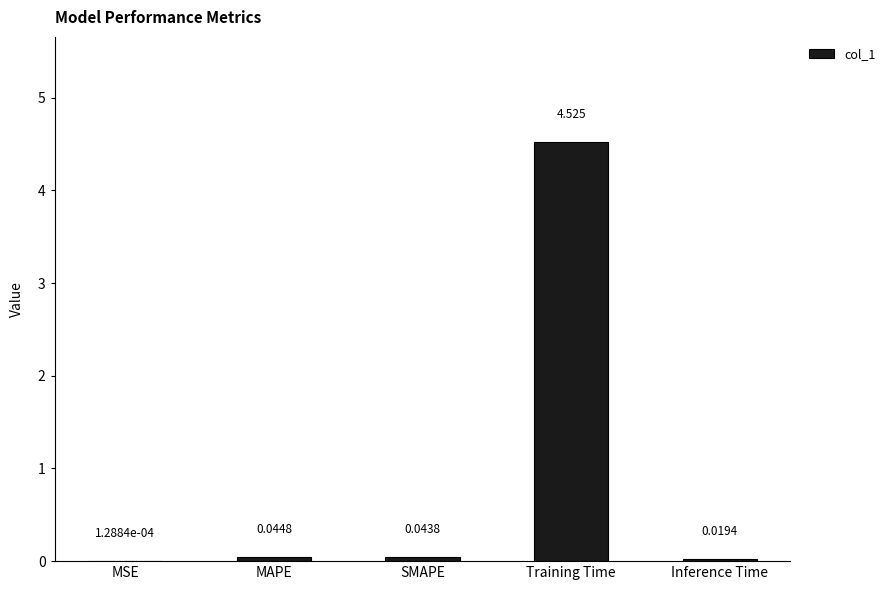

Which label corresponds to the largest value in the chart?

Training Time